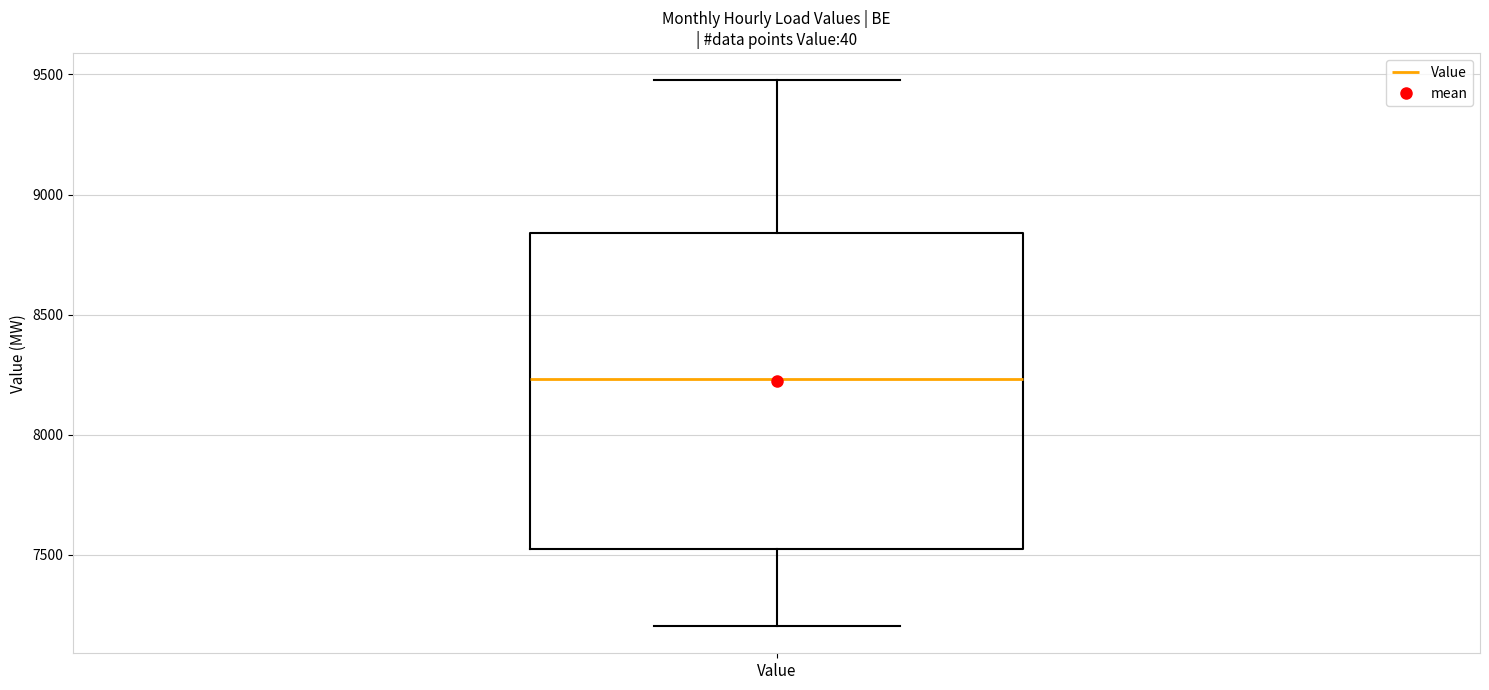

Where is the lower edge of the box for Value on the y-axis? The values are not printed on the chart, so give them approximately, as read against the axis.

7500